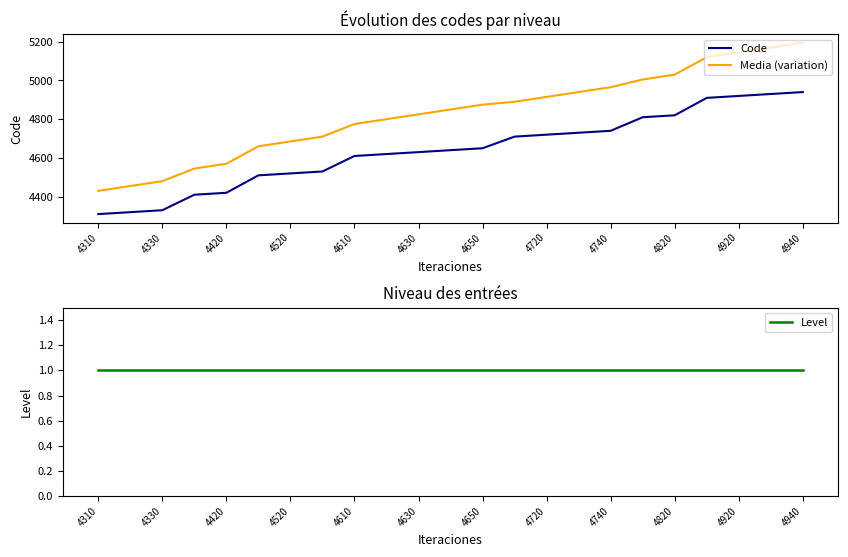

True or false: Media (variation) and Code intersect in this chart.

False